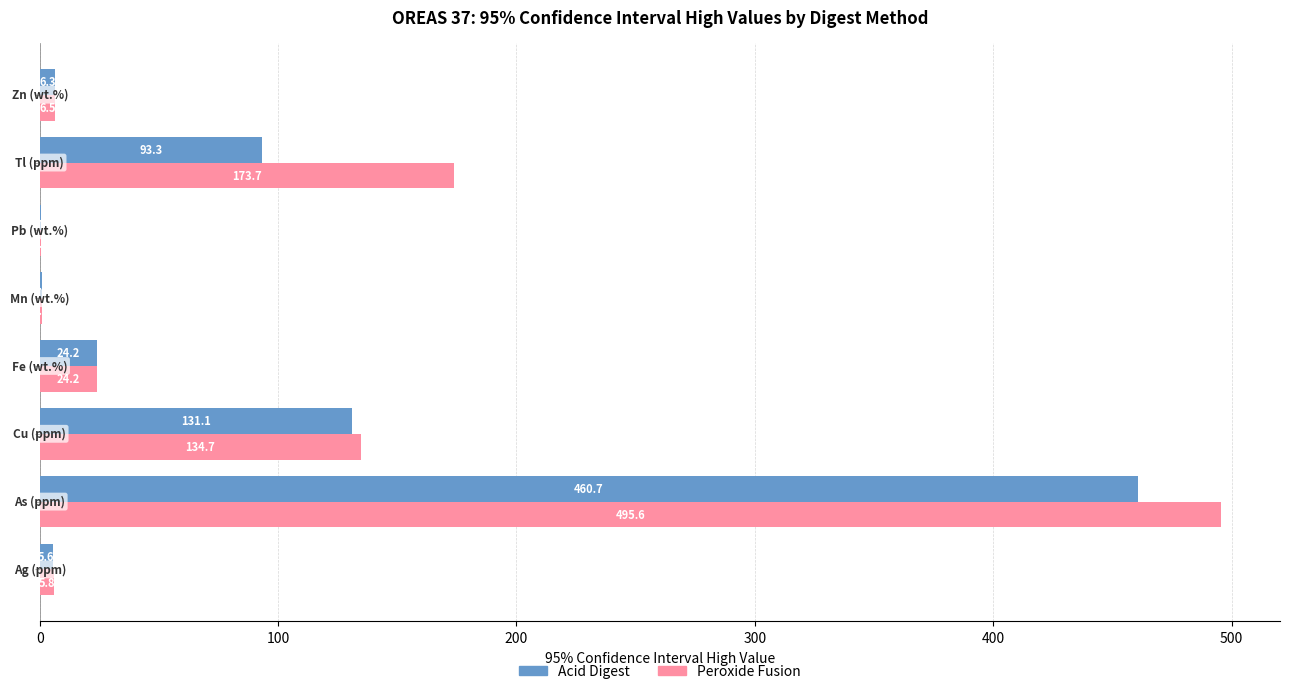

What is the greatest value displayed?

495.6